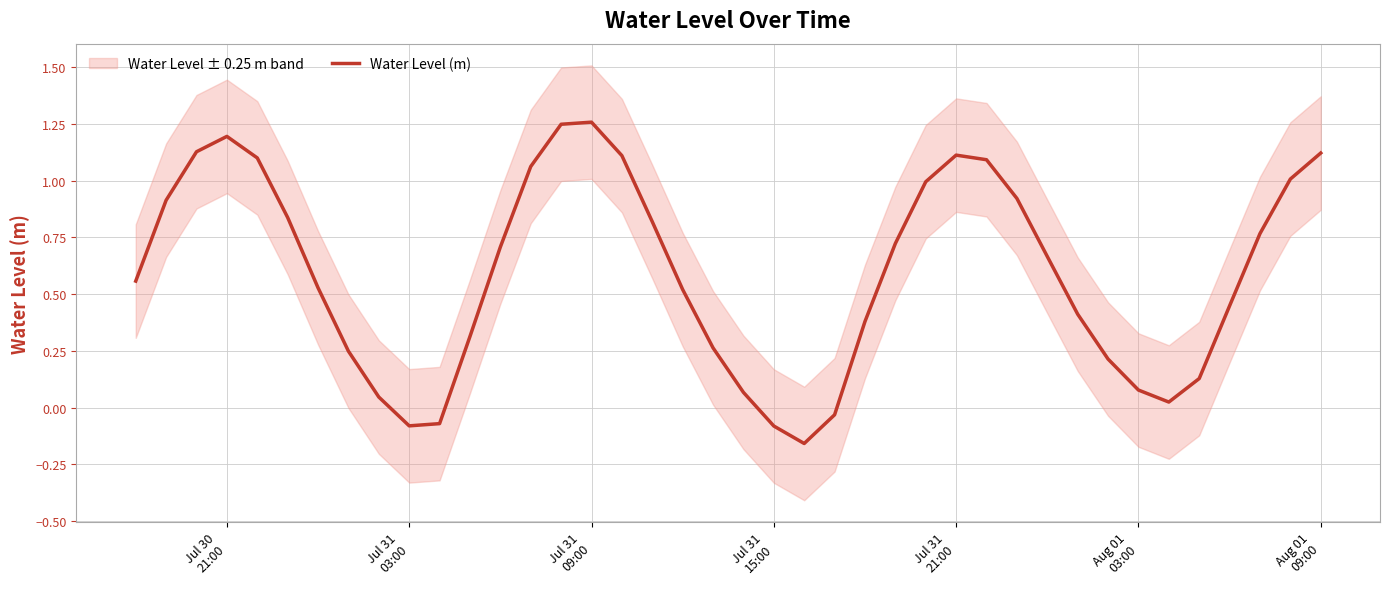

What is the difference between the second highest and minimum values?

1.4